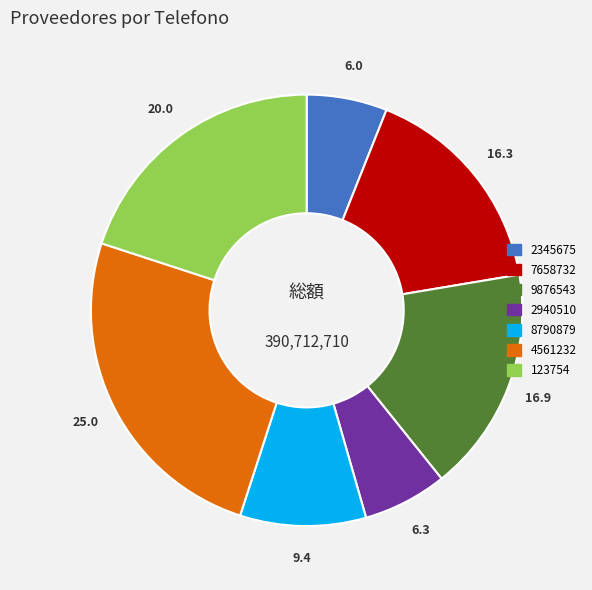

The 7658732 slice represents 16% of the pie. True or false?

True